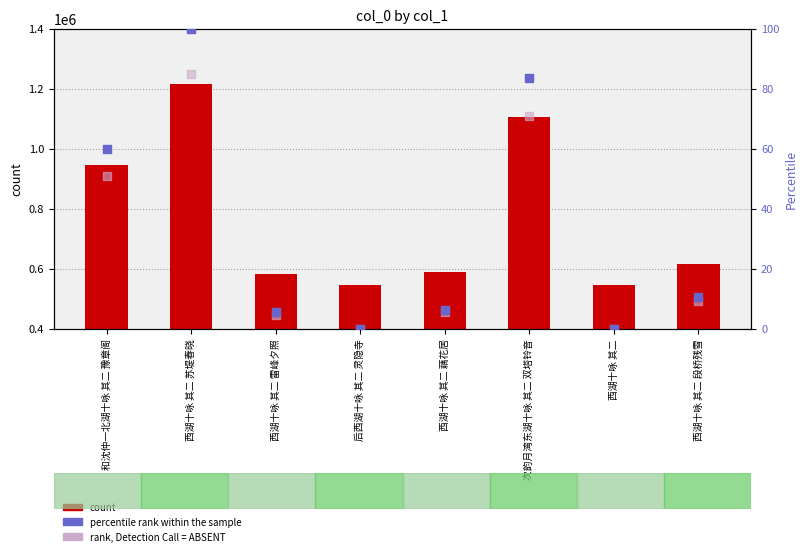

Which series reaches the minimum Y coordinate?

percentile rank within the sample